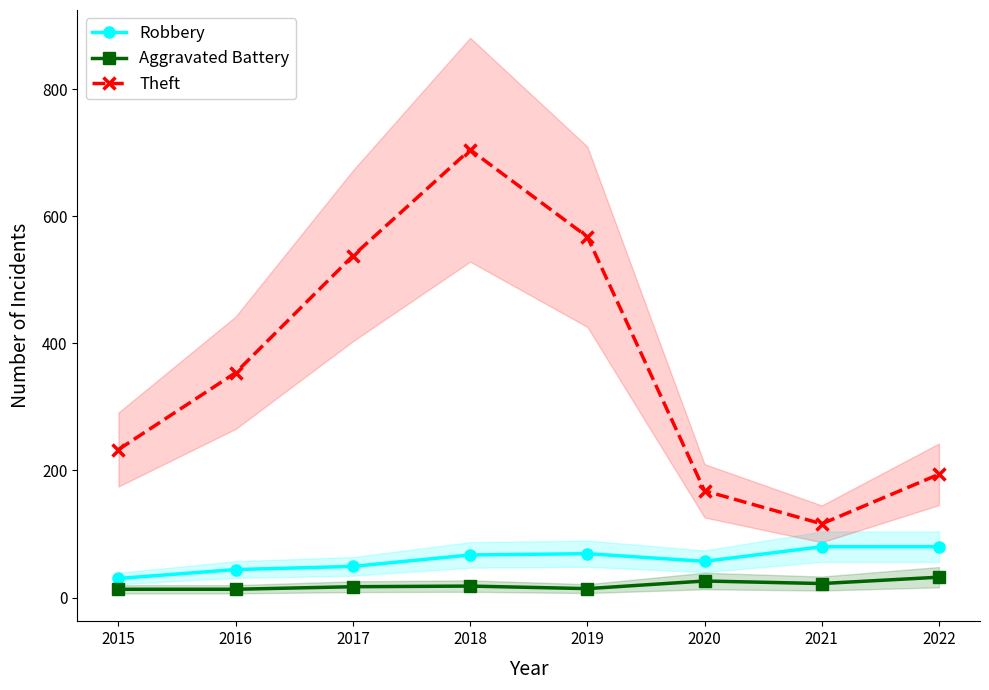

Reading left to right, what are all the values shown in this chart?

Robbery: 2015=30	2016=44	2017=49	2018=67	2019=69	2020=57	2021=80	2022=80
Aggravated Battery: 2015=13	2016=13	2017=17	2018=18	2019=14	2020=26	2021=22	2022=32
Theft: 2015=233	2016=354	2017=538	2018=705	2019=568	2020=168	2021=116	2022=194